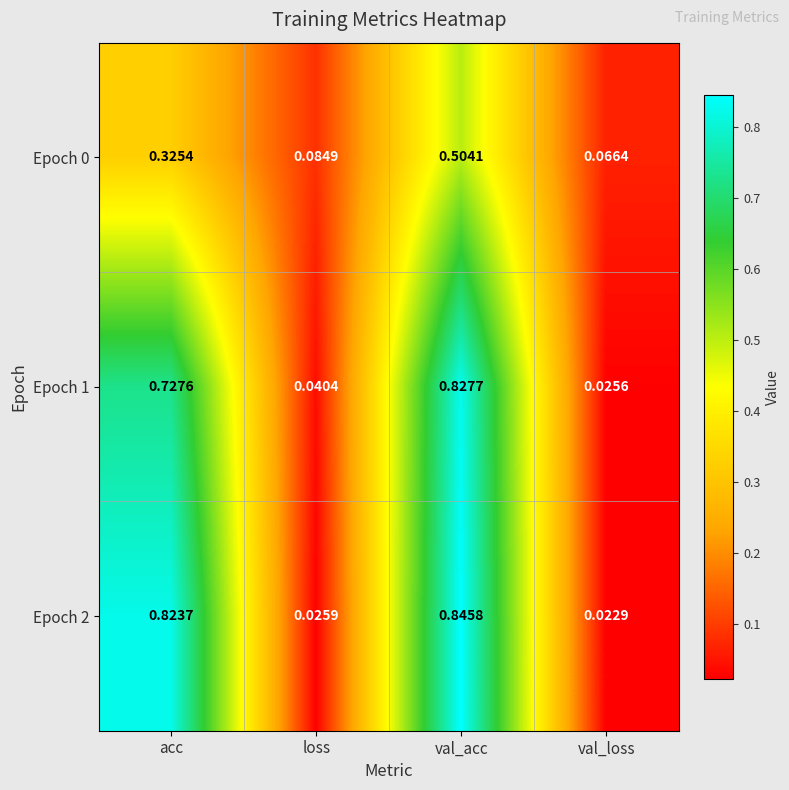

Which series has the widest spread of values?

Epoch 2